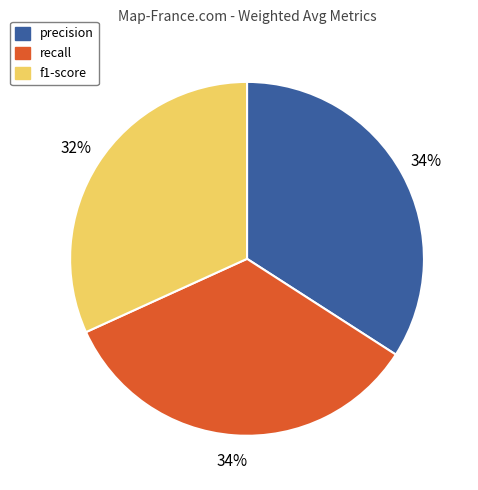

Count the number of slices in the pie.

3